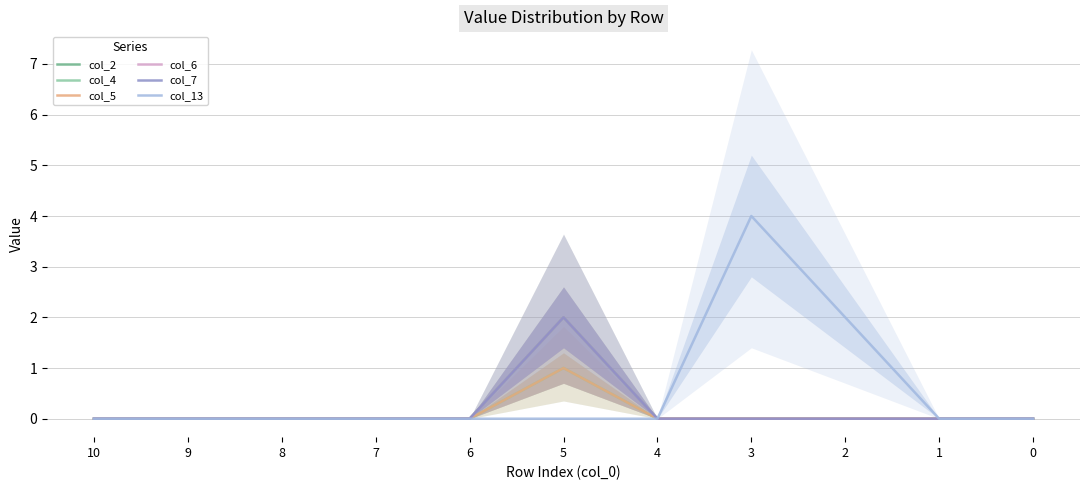

Reading left to right, list all the values displayed in this chart.

col_2: 0	0	0	0	0	2	0	0	0	0	0
col_4: 0	0	0	0	0	1	0	0	0	0	0
col_5: 0	0	0	0	0	1	0	0	0	0	0
col_6: 0	0	0	0	0	2	0	0	0	0	0
col_7: 0	0	0	0	0	2	0	0	0	0	0
col_13: 0	0	0	0	0	0	0	4	2	0	0